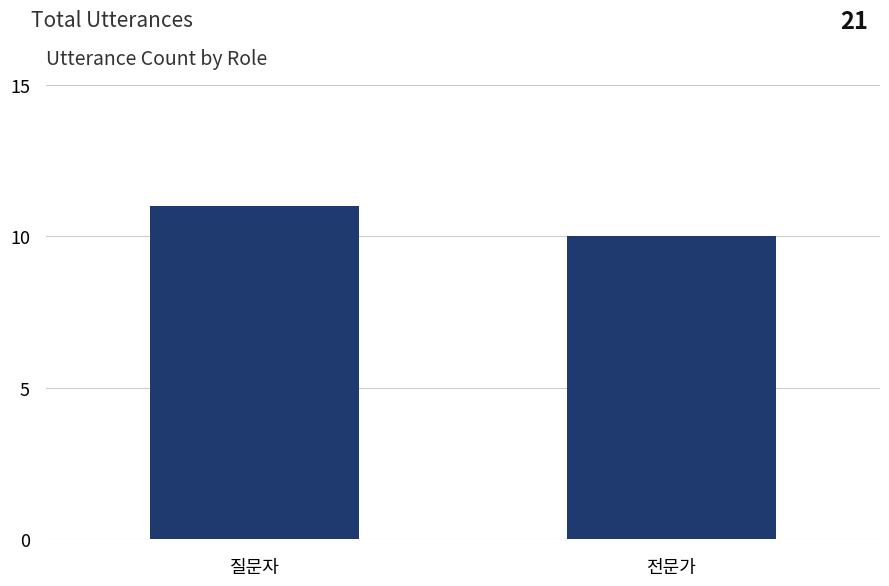

What is the difference between the maximum and minimum values?

1